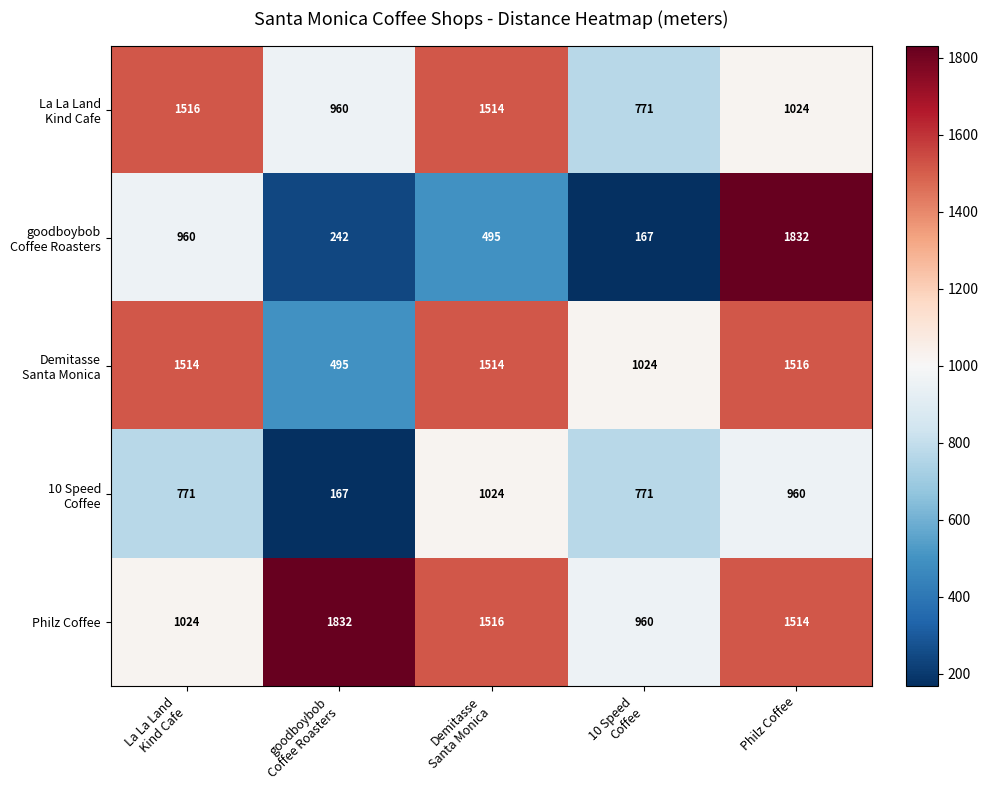

How many categories are shown in the chart?

5